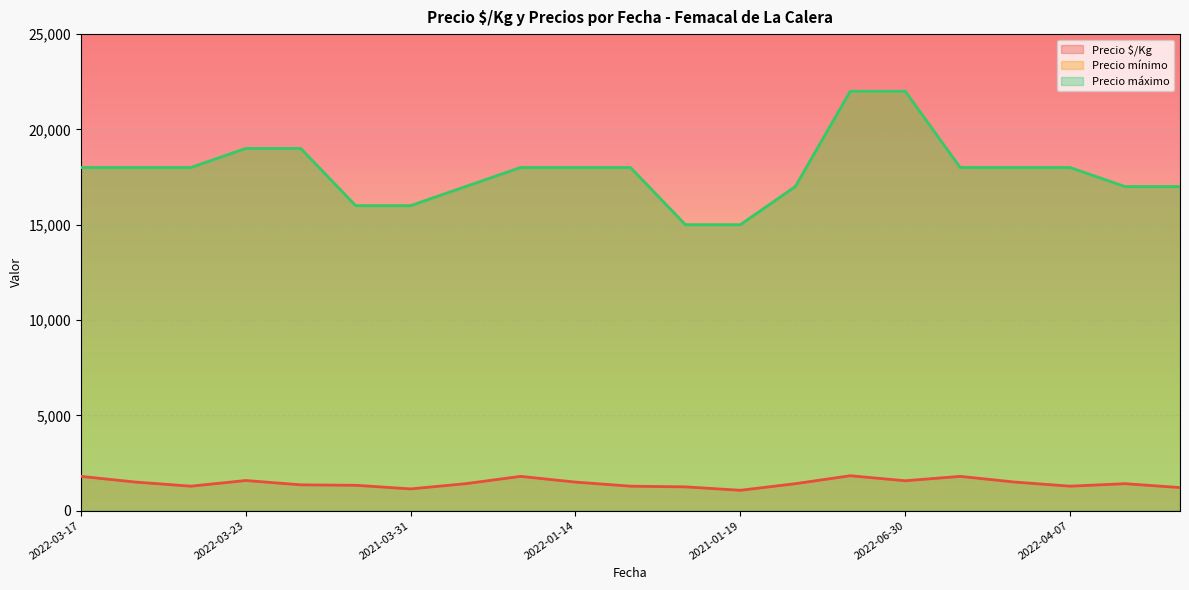

Read the Precio máximo value at 2021-03-31.

16000